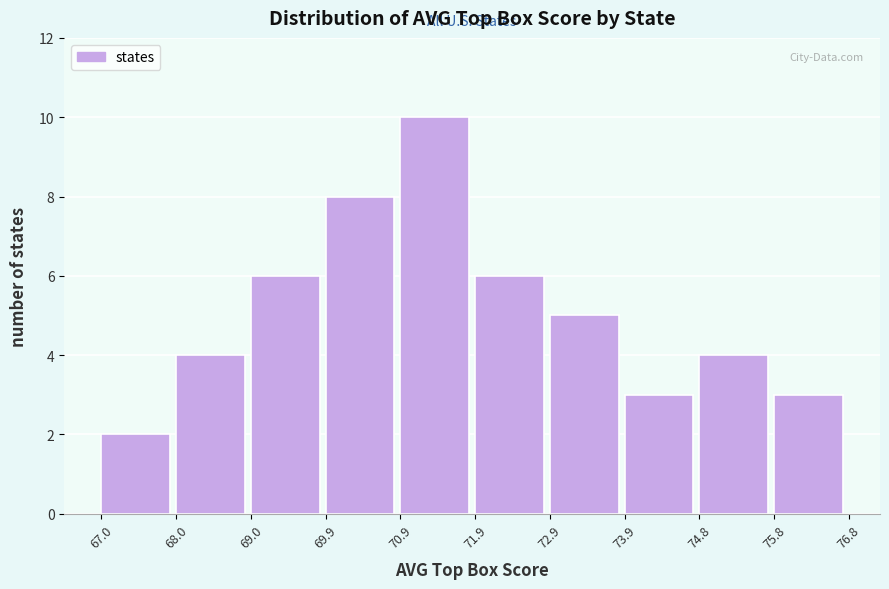

Reading left to right, transcribe this chart: for each bar, give the range it covers on the x-axis and its height. The values are not printed on the chart, so give them approximately, as read against the axis.

67.0 to 68.0: 2
68.0 to 69.0: 4
69.0 to 69.9: 6
69.9 to 70.9: 8
70.9 to 71.9: 10
71.9 to 72.9: 6
72.9 to 73.9: 5
73.9 to 74.8: 3
74.8 to 75.8: 4
75.8 to 76.8: 3